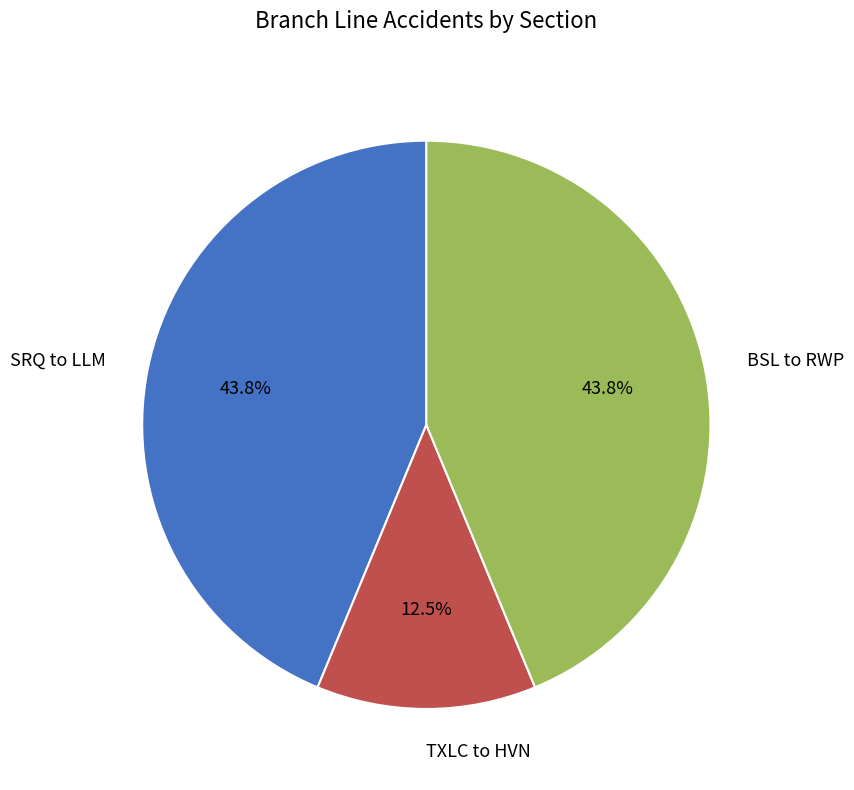

True or false: SRQ to LLM accounts for 34% of the total.

False